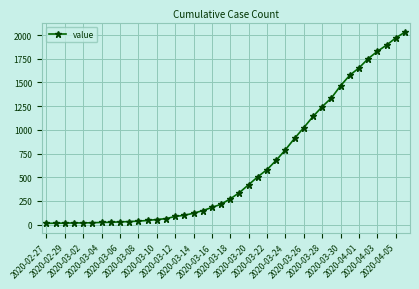

What is the sum of all values?

24656